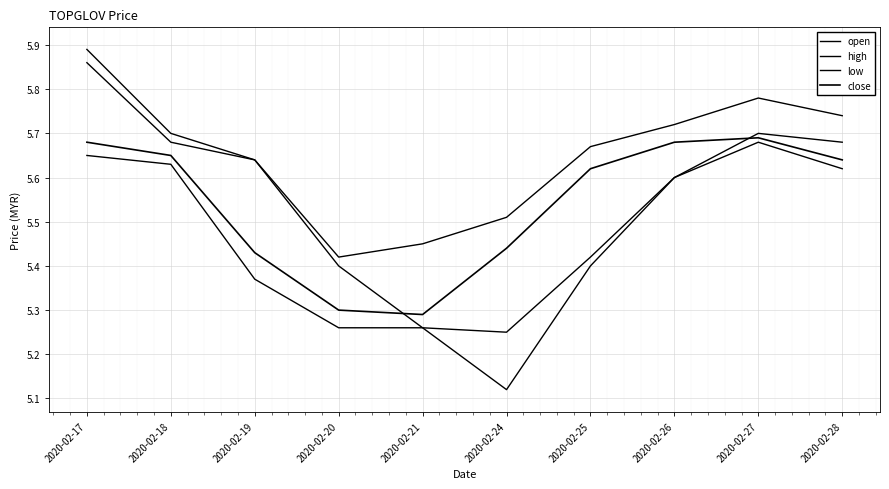

True or false: open and low intersect in this chart.

False